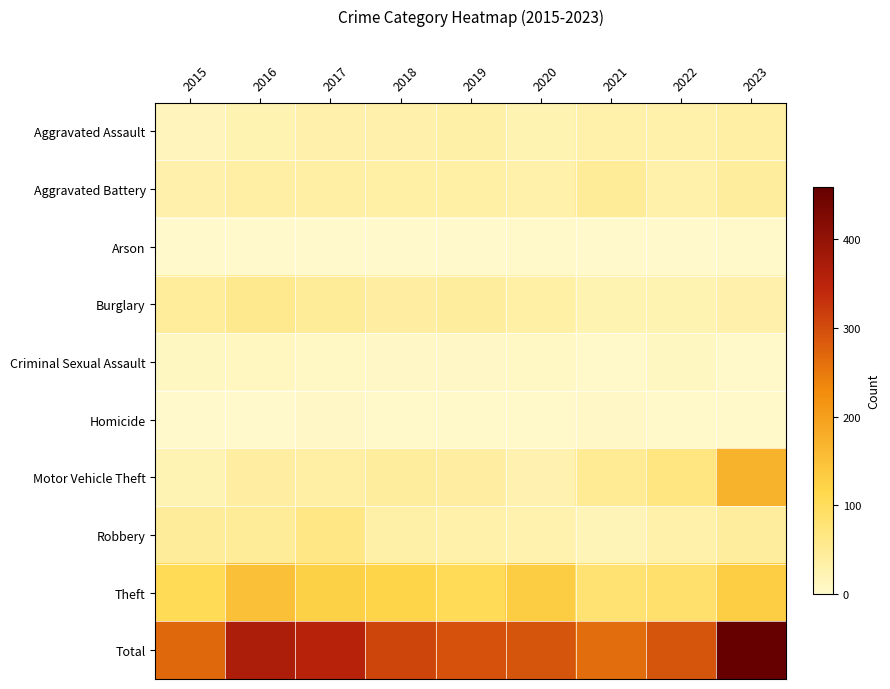

Reading left to right, extract all data points from this chart.

Aggravated Assault: 2015=15	2016=24	2017=29	2018=30	2019=33	2020=25	2021=32	2022=32	2023=36
Aggravated Battery: 2015=29	2016=36	2017=37	2018=35	2019=35	2020=31	2021=47	2022=32	2023=42
Arson: 2015=0	2016=1	2017=1	2018=1	2019=1	2020=3	2021=1	2022=1	2023=2
Burglary: 2015=43	2016=57	2017=48	2018=39	2019=42	2020=34	2021=25	2022=24	2023=29
Criminal Sexual Assault: 2015=9	2016=11	2017=8	2018=6	2019=7	2020=8	2021=2	2022=10	2023=4
Homicide: 2015=0	2016=1	2017=6	2018=3	2019=2	2020=3	2021=6	2022=5	2023=4
Motor Vehicle Theft: 2015=22	2016=39	2017=36	2018=42	2019=39	2020=26	2021=51	2022=68	2023=170
Robbery: 2015=45	2016=47	2017=63	2018=33	2019=31	2020=27	2021=19	2022=31	2023=42
Theft: 2015=107	2016=151	2017=126	2018=120	2019=104	2020=134	2021=81	2022=87	2023=129
Total: 2015=270	2016=367	2017=354	2018=309	2019=294	2020=291	2021=264	2022=290	2023=458